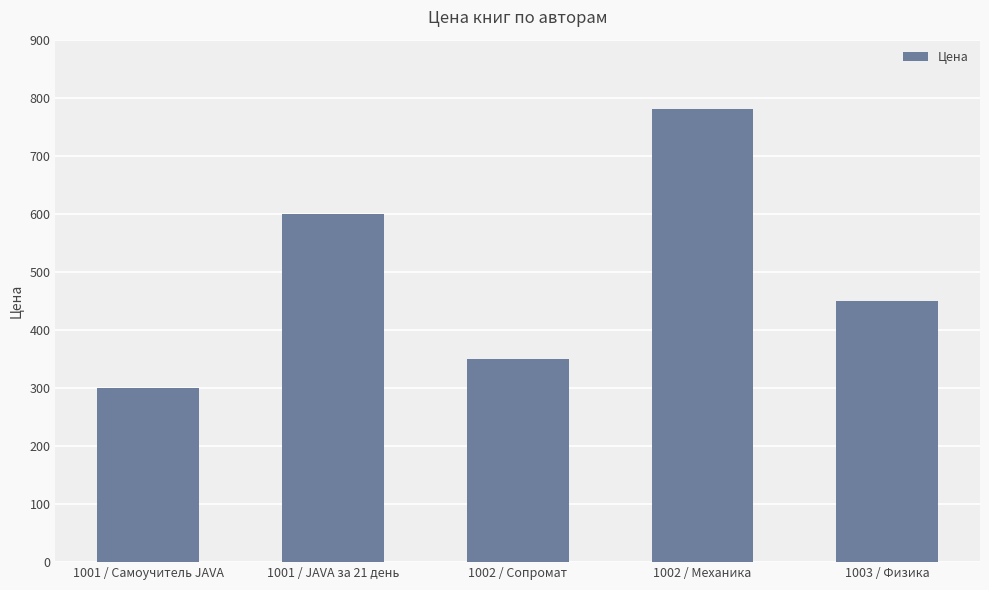

The value at 1003 / Физика is 450. True or false?

True